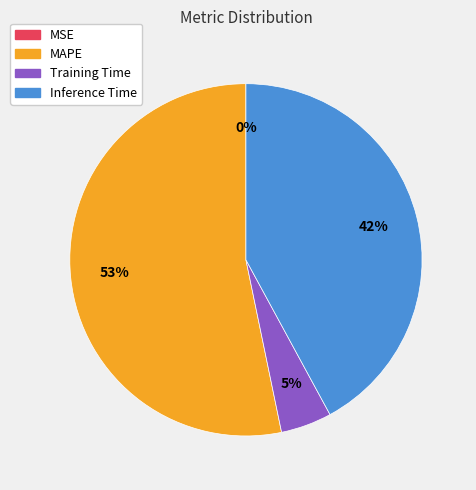

To the nearest percent, what is the average slice percentage?

25%